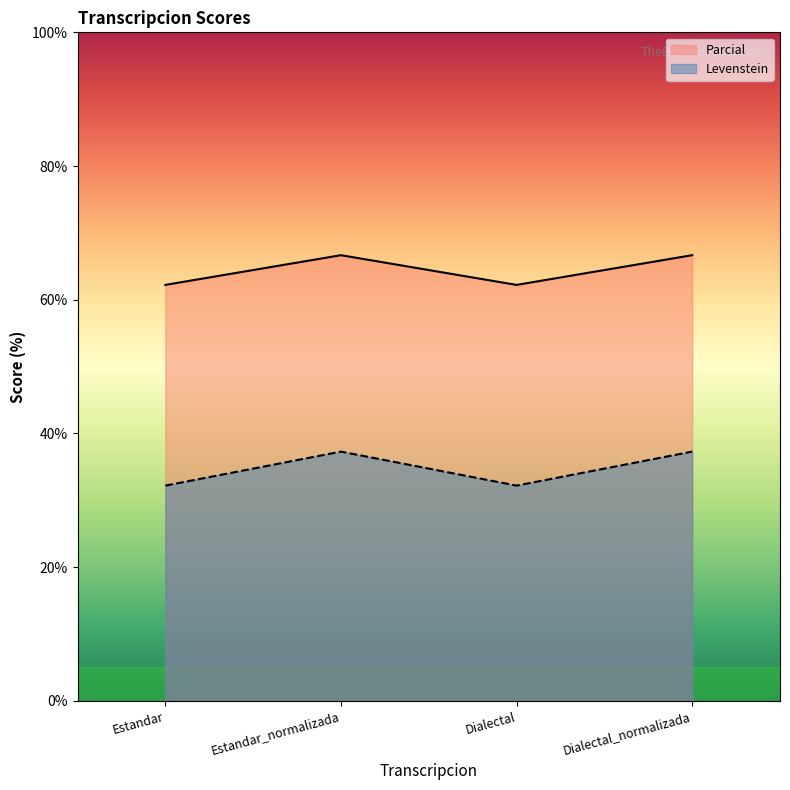

True or false: Parcial has more than 0 interior local peaks.

True